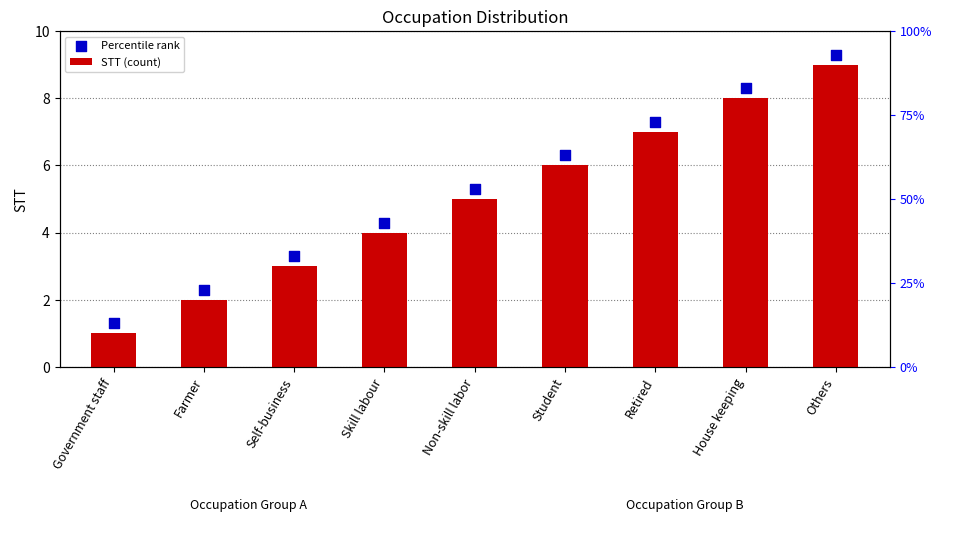

What are all the series names shown in the legend?

STT (count), Percentile rank